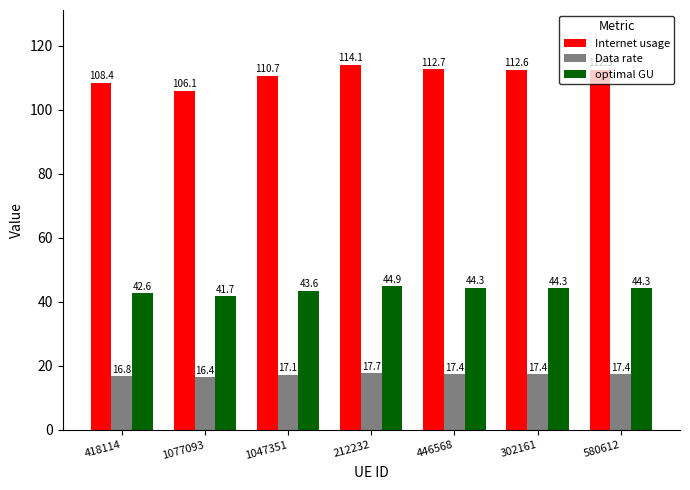

What is the difference between the second highest and minimum values in the optimal GU series?

2.6